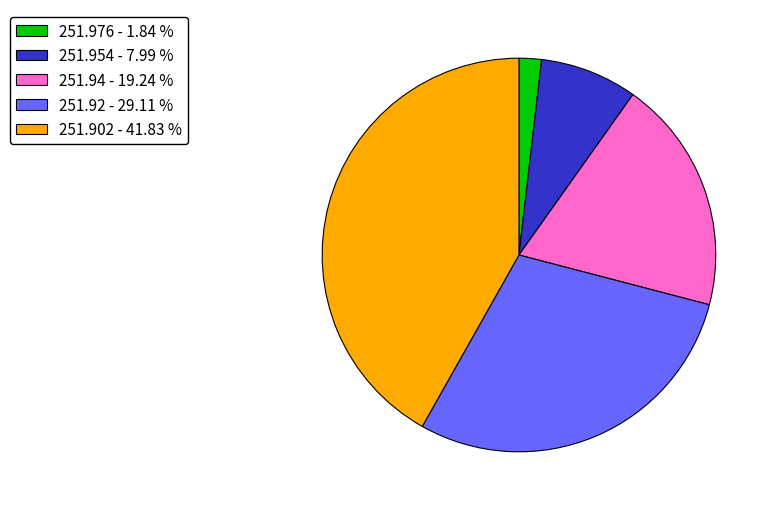

Rank the categories by value from lowest to highest.

251.976, 251.954, 251.94, 251.92, 251.902